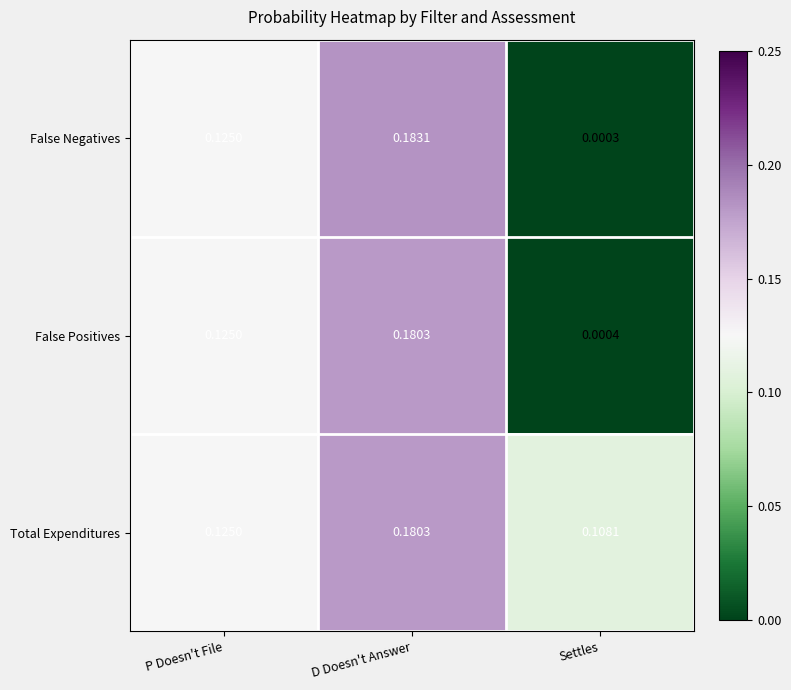

Which label corresponds to the smallest value in the chart?

Settles